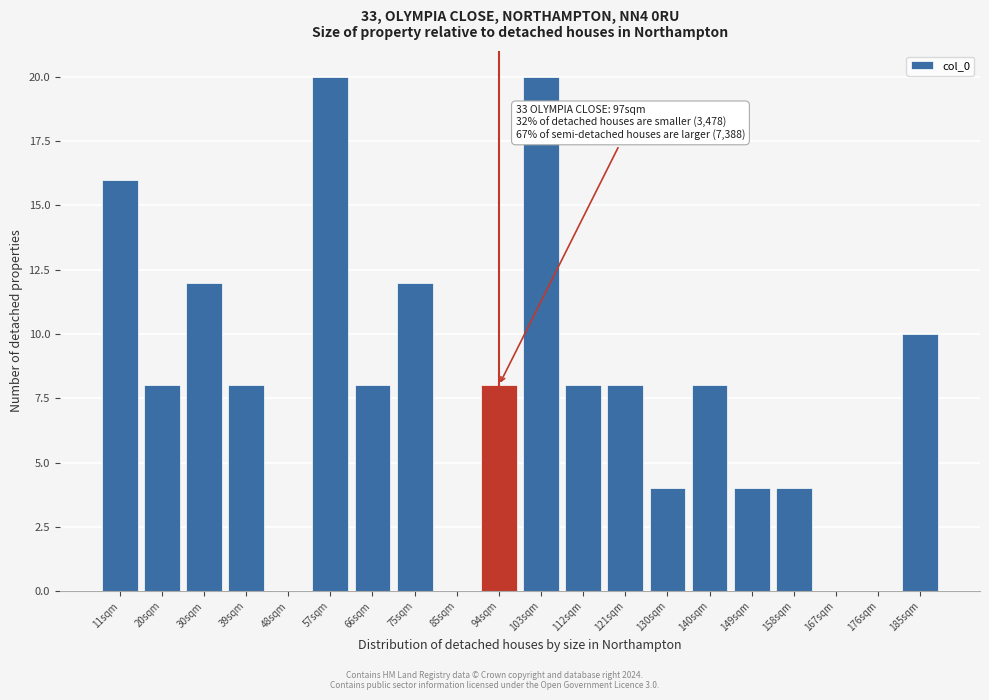

Reading left to right, transcribe all the data shown in this chart.

11sqm=16	20sqm=8	30sqm=12	39sqm=8	48sqm=0	57sqm=20	66sqm=8	75sqm=12	85sqm=0	94sqm=8	103sqm=20	112sqm=8	121sqm=8	130sqm=4	140sqm=8	149sqm=4	158sqm=4	167sqm=0	176sqm=0	185sqm=10